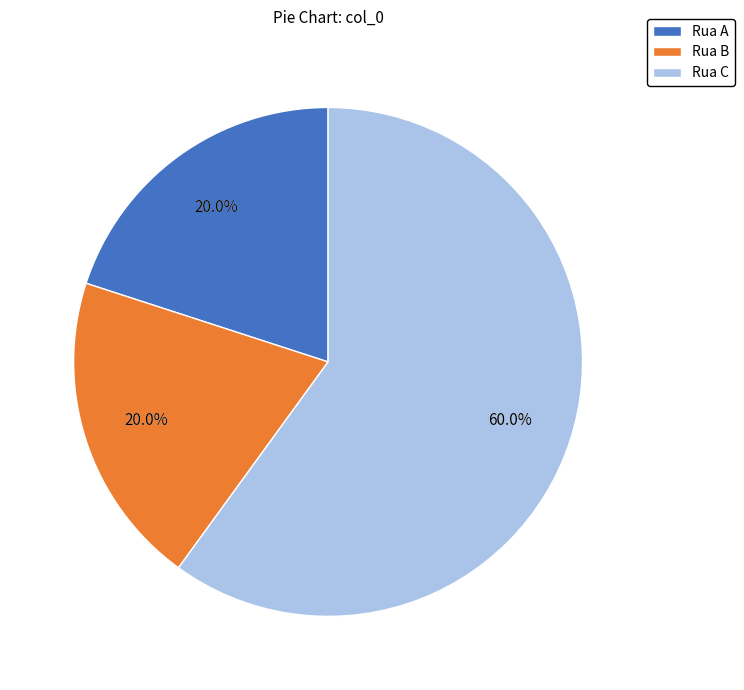

What percentage is the Rua C slice, to the nearest percent?

60%